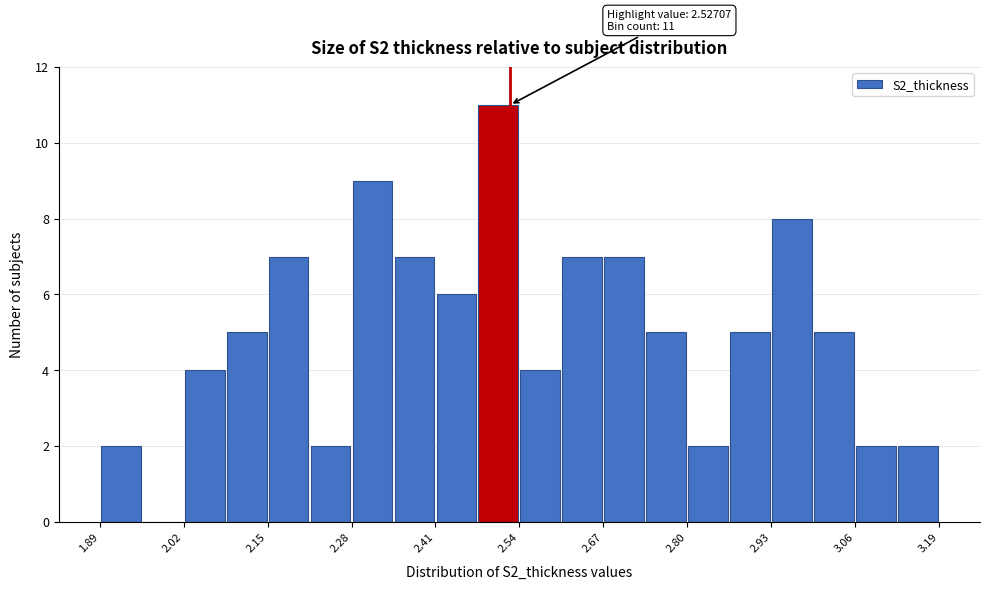

Around what value on the x-axis is the tallest bar? Give the approximate position of its centre, as read against the axis.

2.50